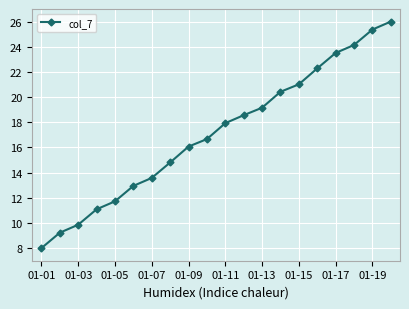

True or false: the data has more than 1 interior local peaks.

False